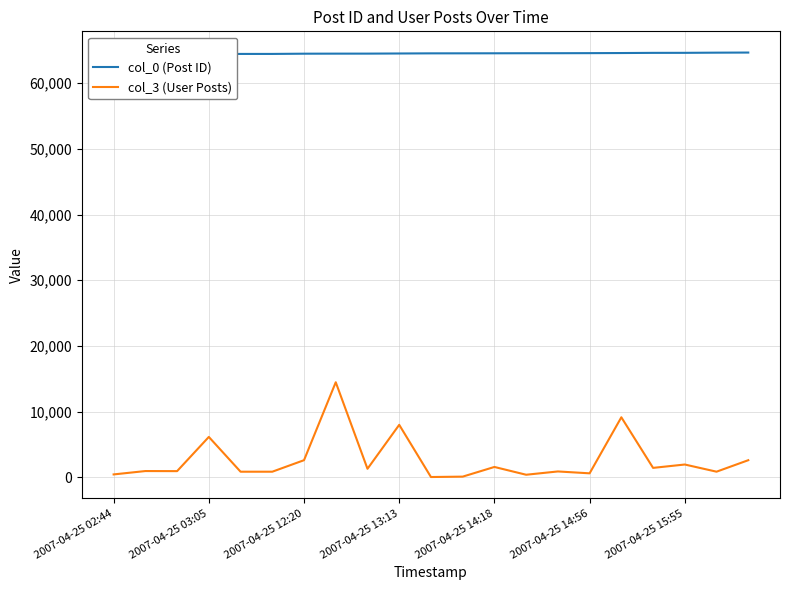

Rank the series at 2007-04-25 14:18 from lowest to highest value.

col_3 (User Posts), col_0 (Post ID)